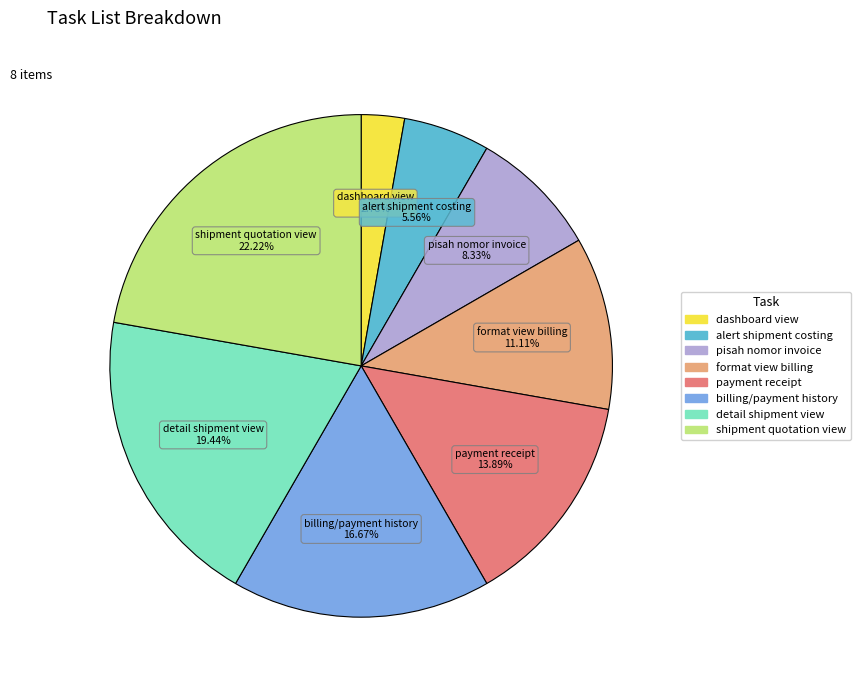

Is there a majority slice in this chart?

No